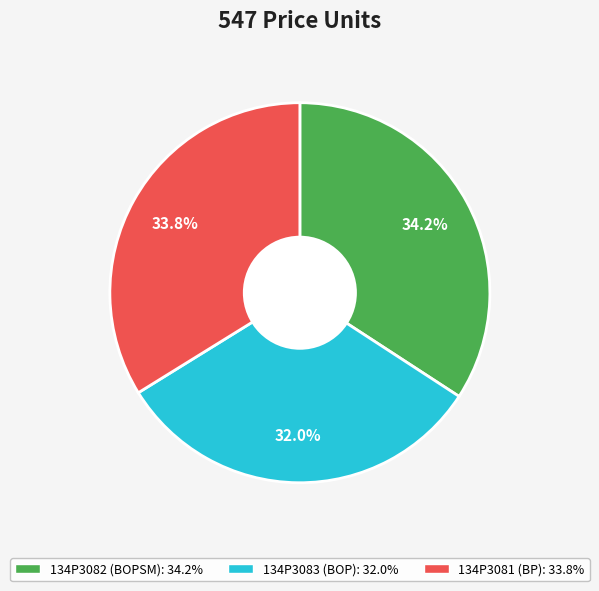

Is there any slice that represents more than half of the pie?

No